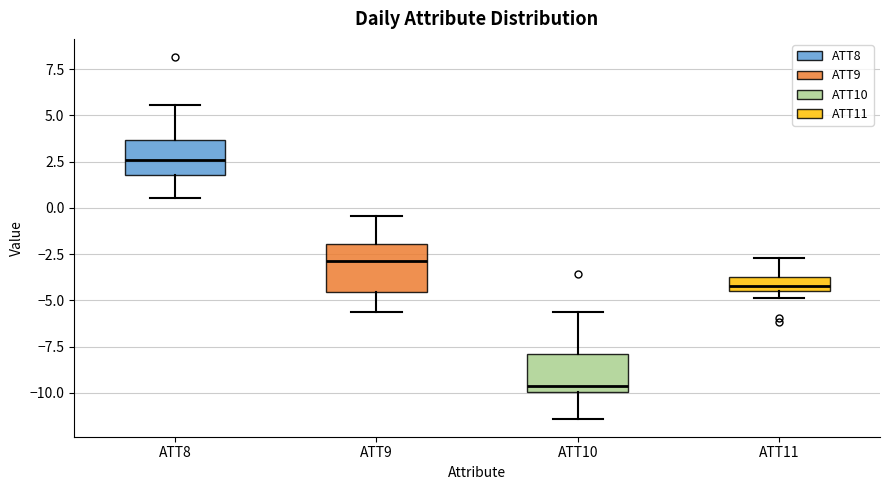

Which box's median line is the highest?

ATT8